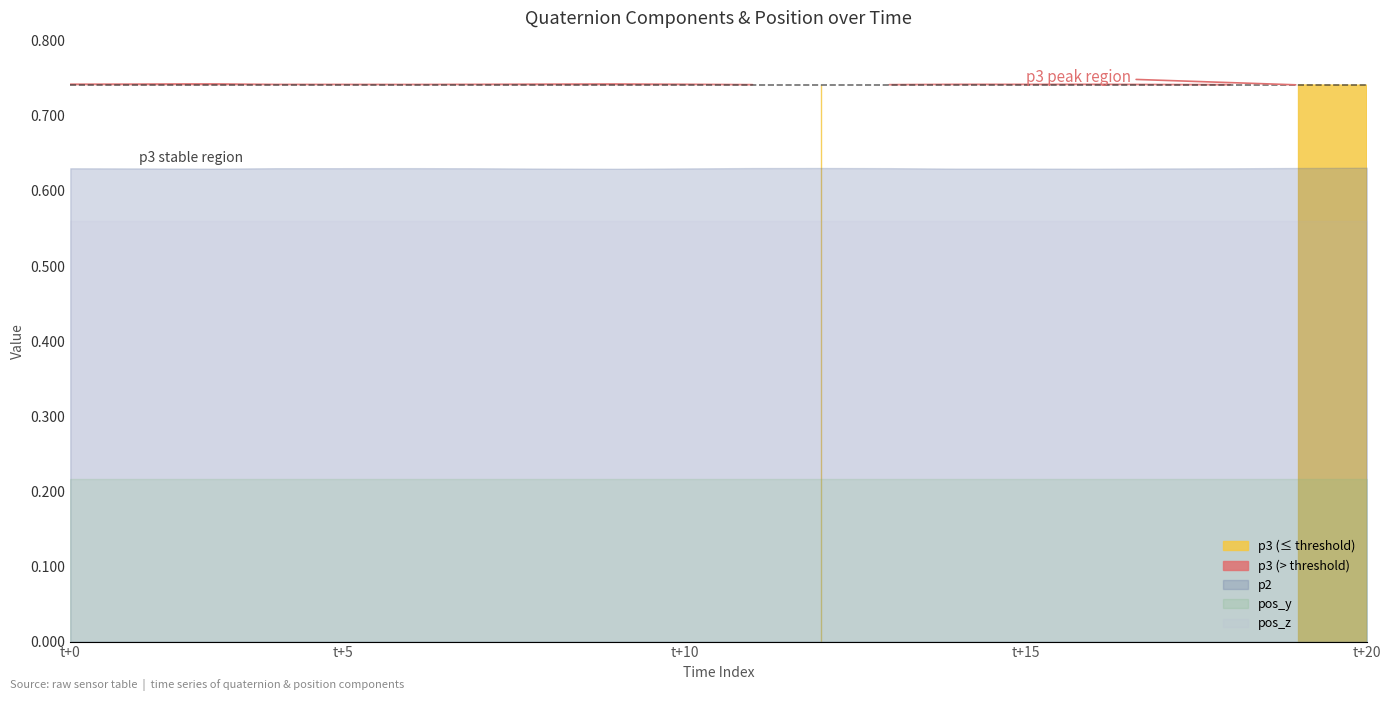

At how many categories does at least one series exceed 0?

20